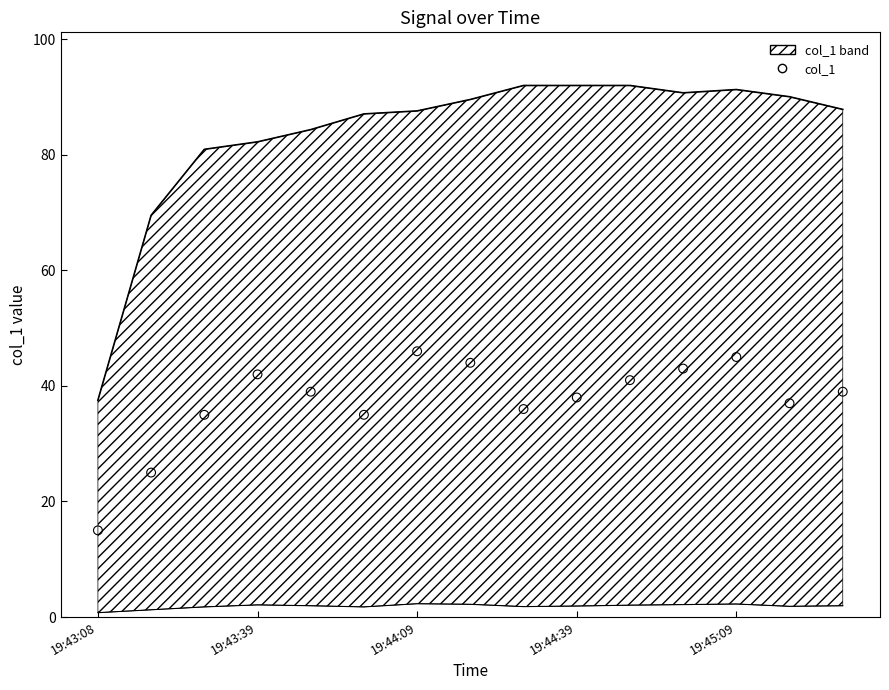

What is the change in value from 10 to 13?

-4